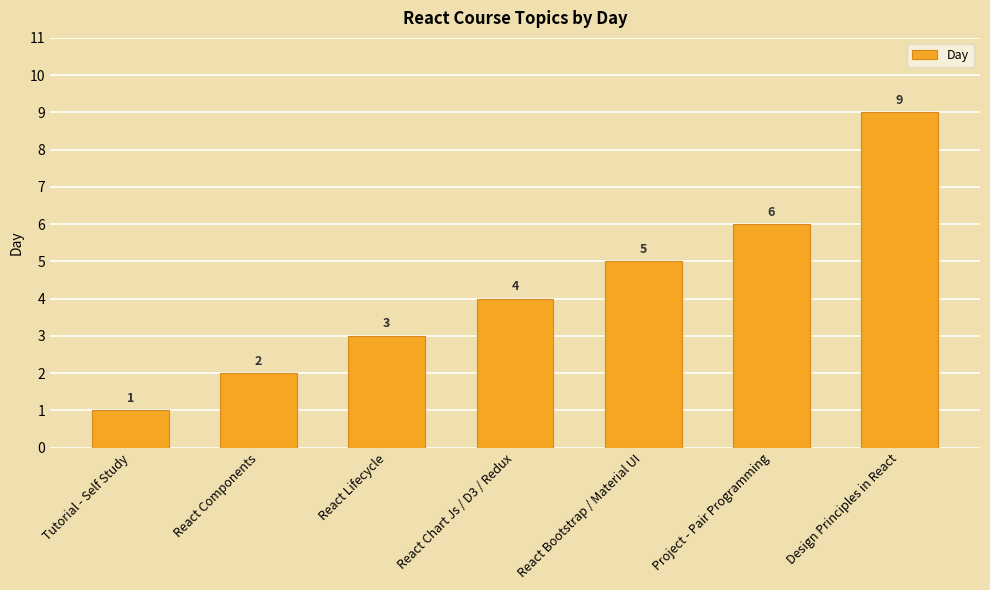

What position from the right is React Components?

6